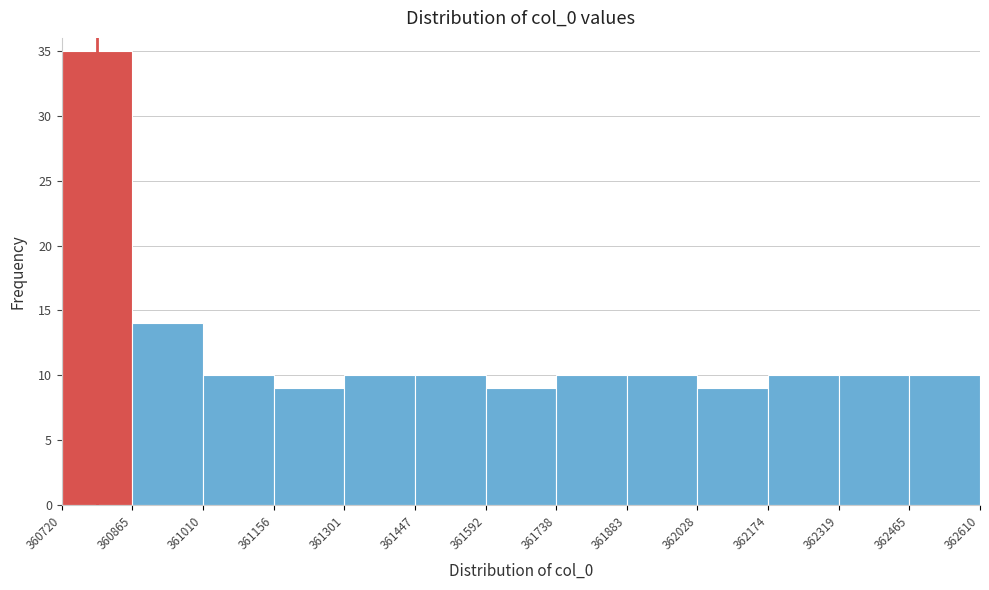

What is the height of the bar covering 362319 to 362465 on the x-axis? The values are not printed on the chart, so give them approximately, as read against the axis.

10